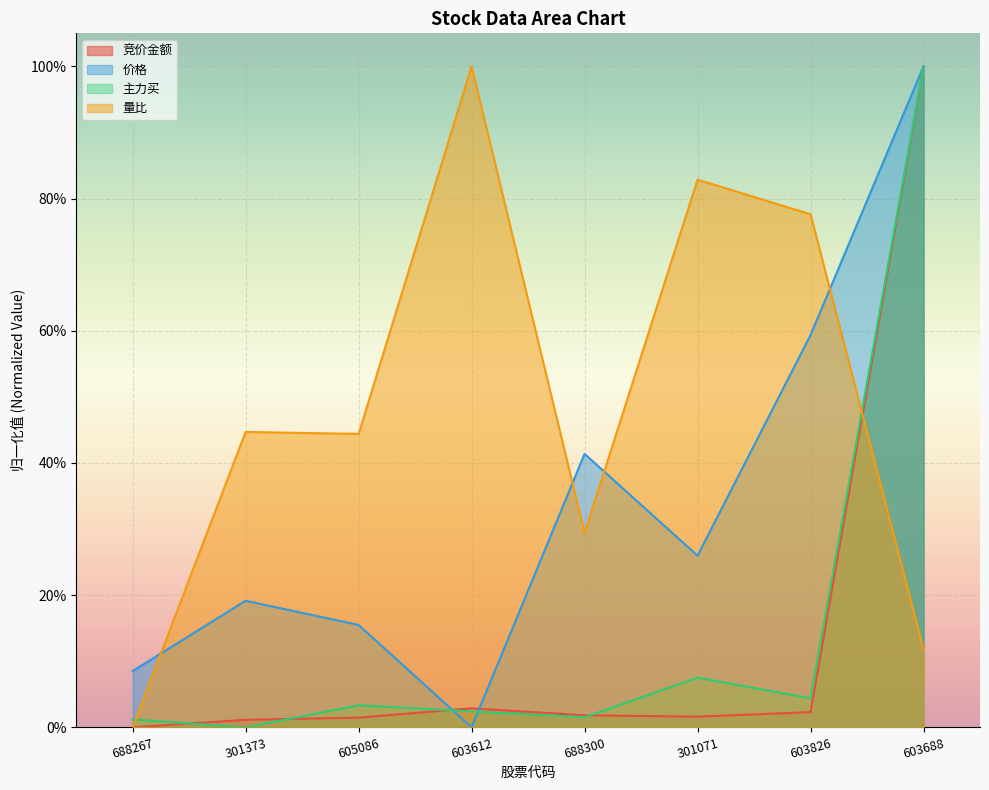

How many intersections are there between 价格 and 竞价金额?

2